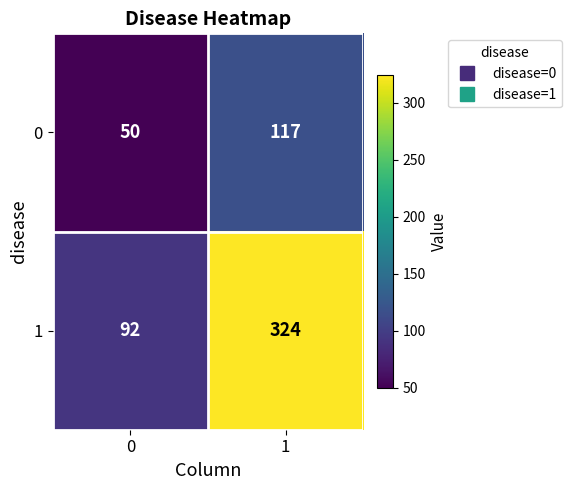

At which category does the chart reach its peak across all series?

1